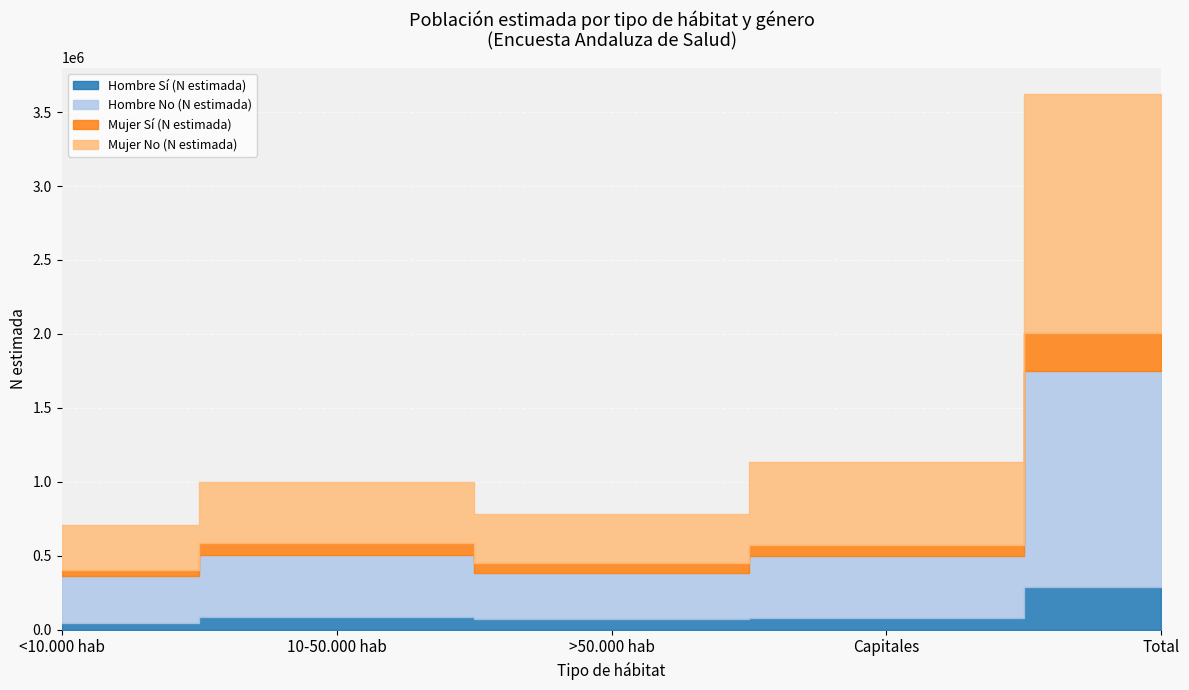

The value of Mujer No (N estimada) at >50.000 hab is 551479. True or false?

False